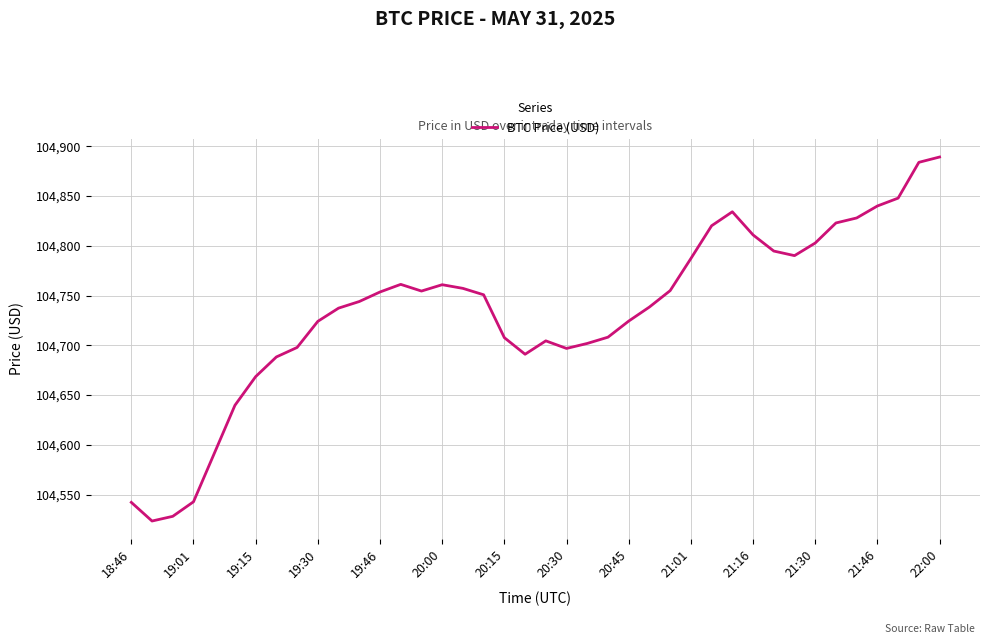

What is the smallest value displayed?

104523.4